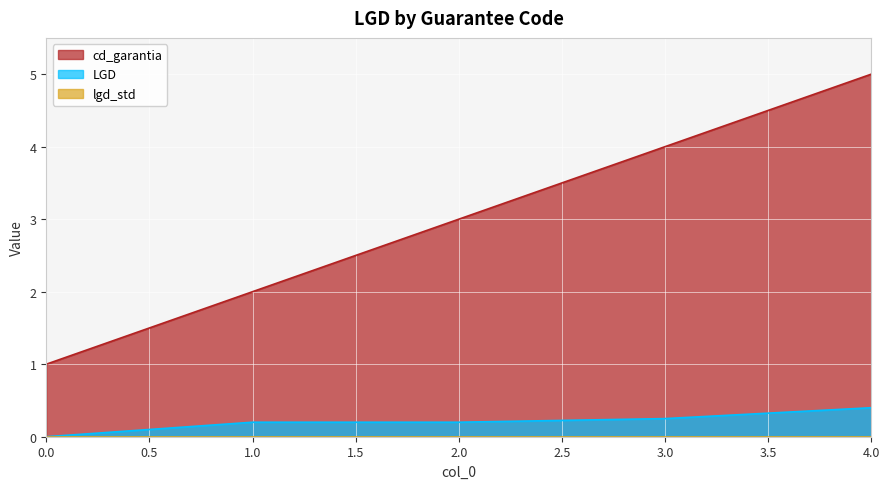

Is the value of cd_garantia at 2.0 greater than the value of LGD at 2.0?

Yes